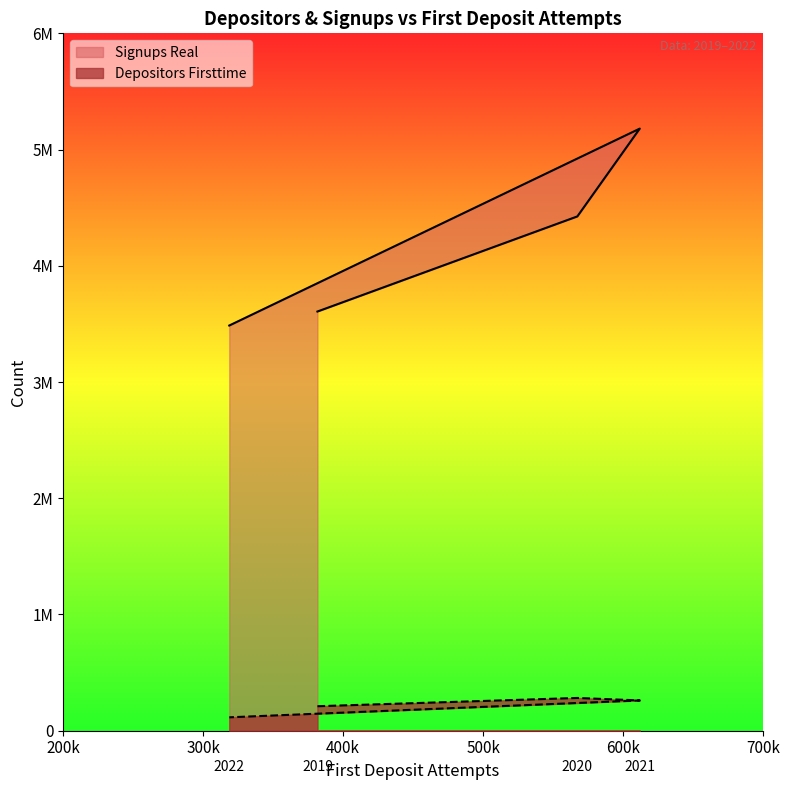

What is the difference between the maximum and minimum values in the Signups Real series?

1694198